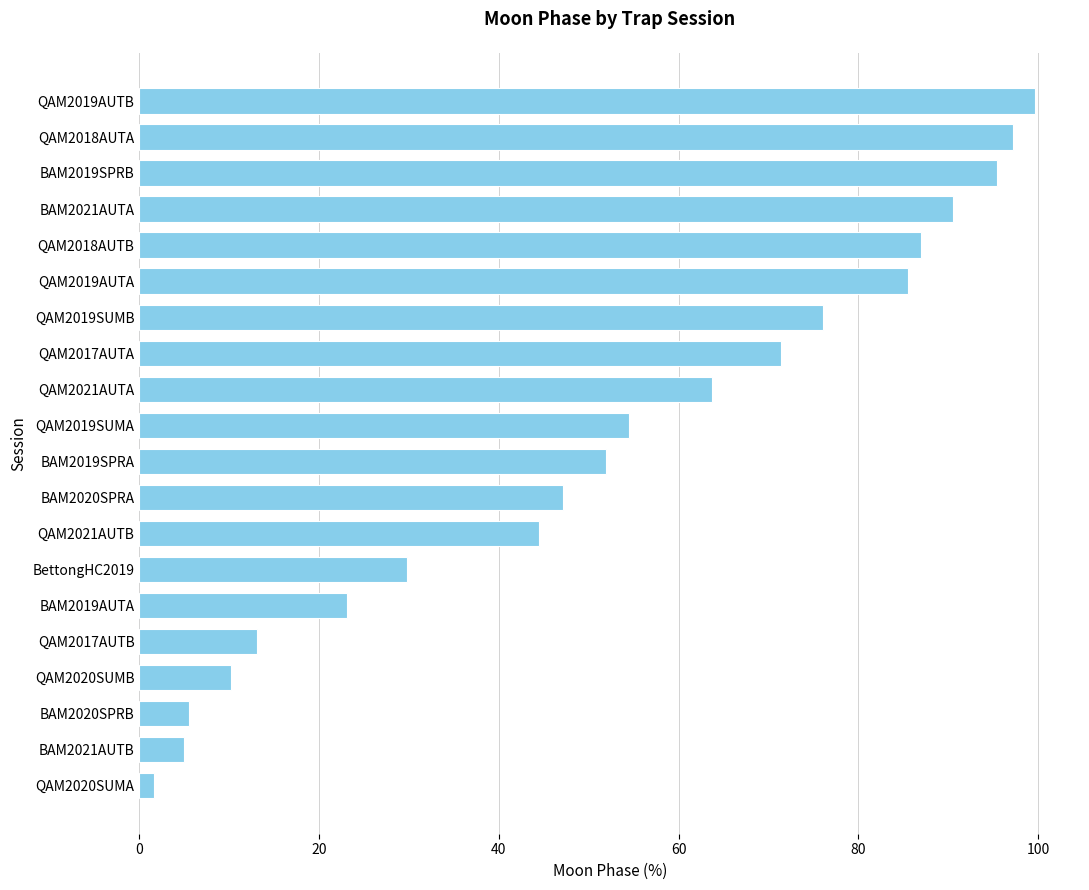

Count the number of values greater than 54.

10